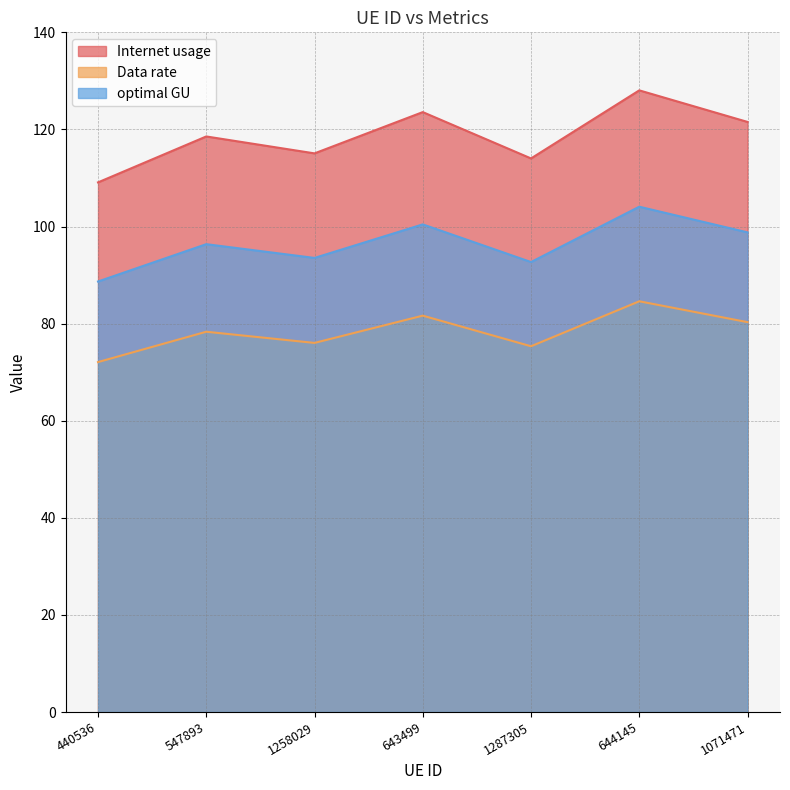

Reading left to right, extract all data points from this chart.

Internet usage: 440536=109.1	547893=118.6	1258029=115.1	643499=123.6	1287305=114.0	644145=128.0	1071471=121.5
Data rate: 440536=72.1	547893=78.3	1258029=76.0	643499=81.6	1287305=75.3	644145=84.6	1071471=80.3
optimal GU: 440536=88.7	547893=96.4	1258029=93.5	643499=100.4	1287305=92.7	644145=104.1	1071471=98.8